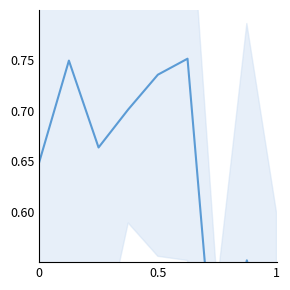

How many points are higher than both their immediate neighbors (excluding endpoints)?

3